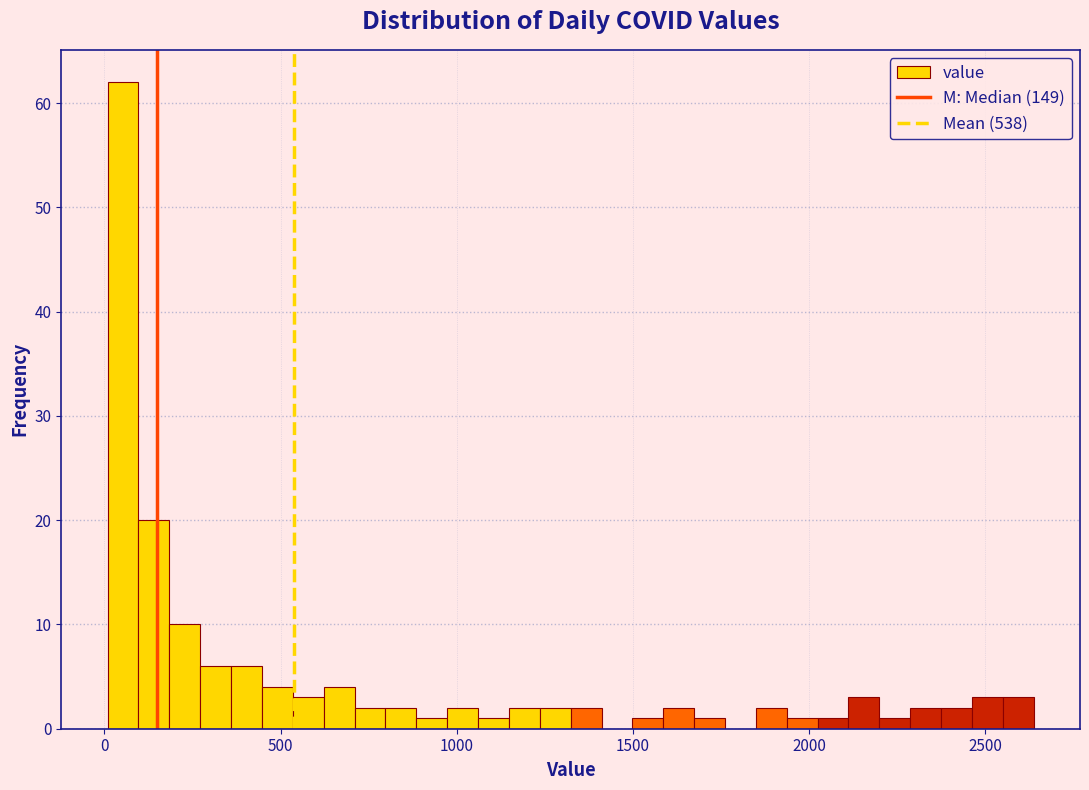

Around what value on the x-axis is the tallest bar? Give the approximate position of its centre, as read against the axis.

50